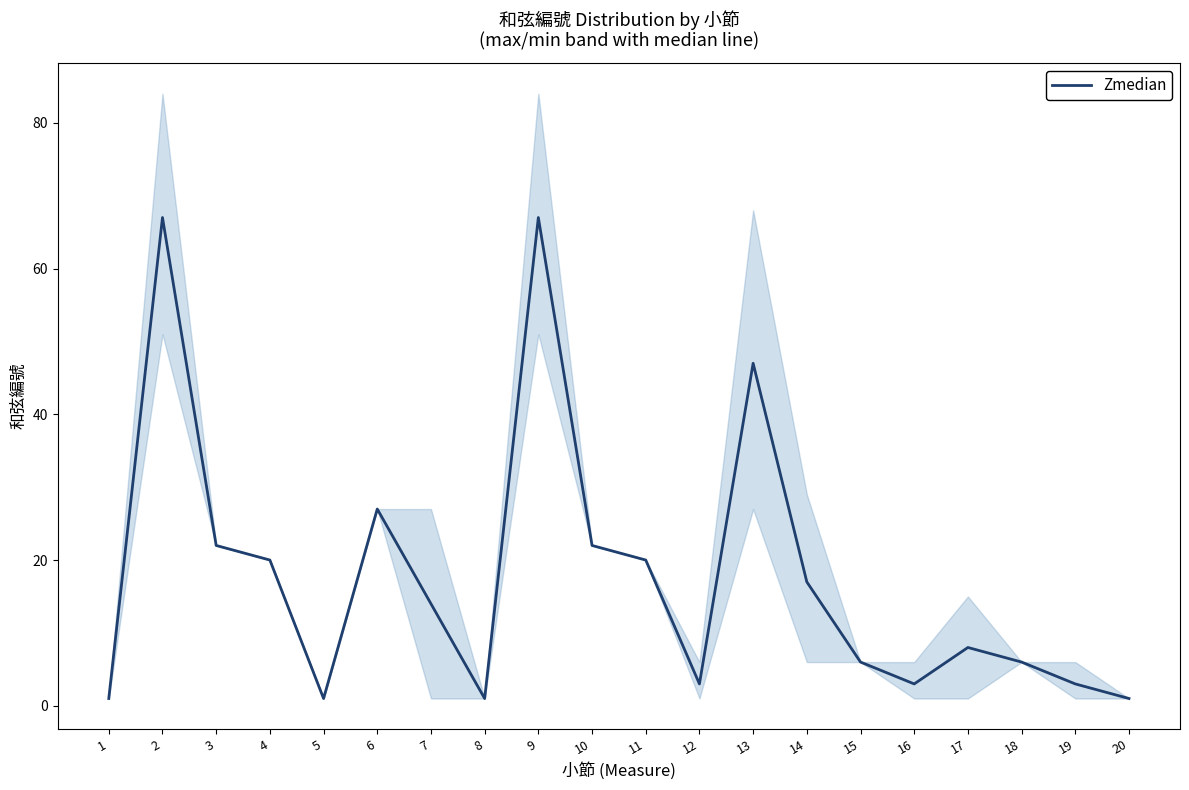

What is the value of the 19th point from the left?

3